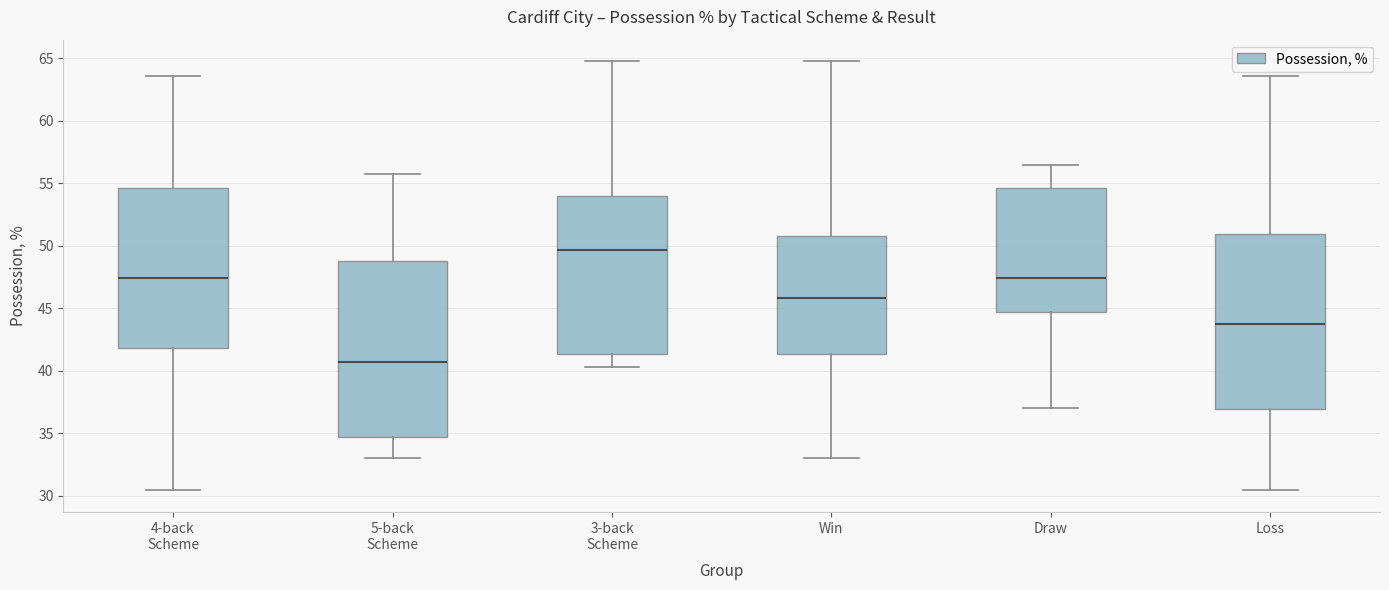

Where is the lower edge of the box for 5-back Scheme on the y-axis? The values are not printed on the chart, so give them approximately, as read against the axis.

34.5